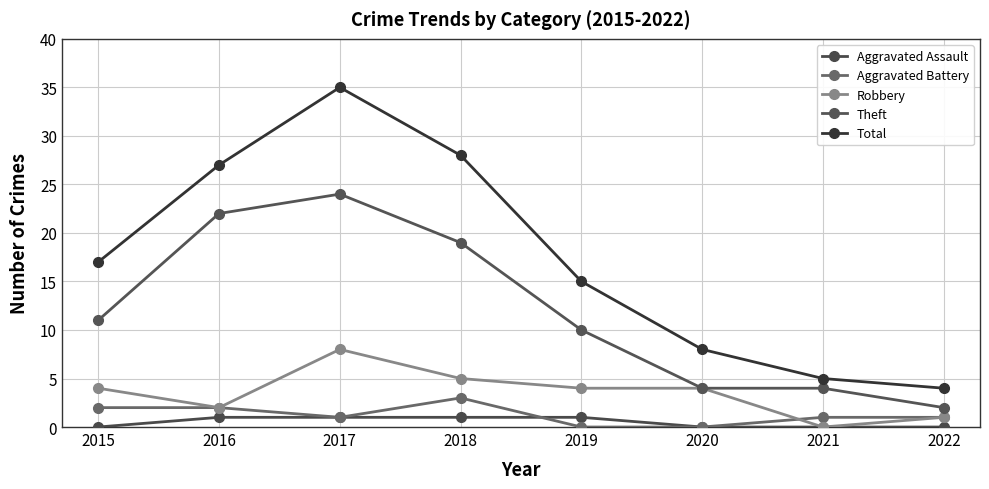

Does the chart have visible grid lines?

Yes